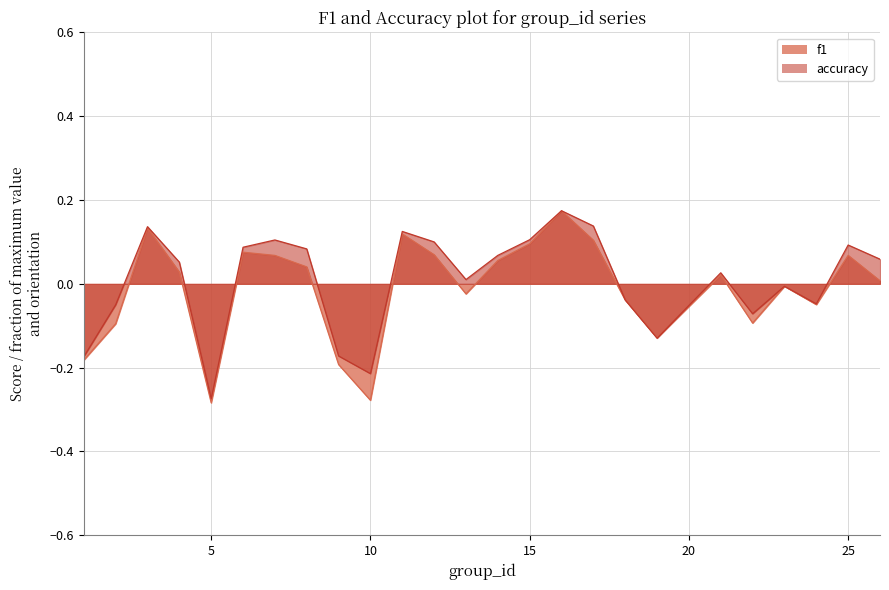

How many intersections are there between f1 and accuracy?

1